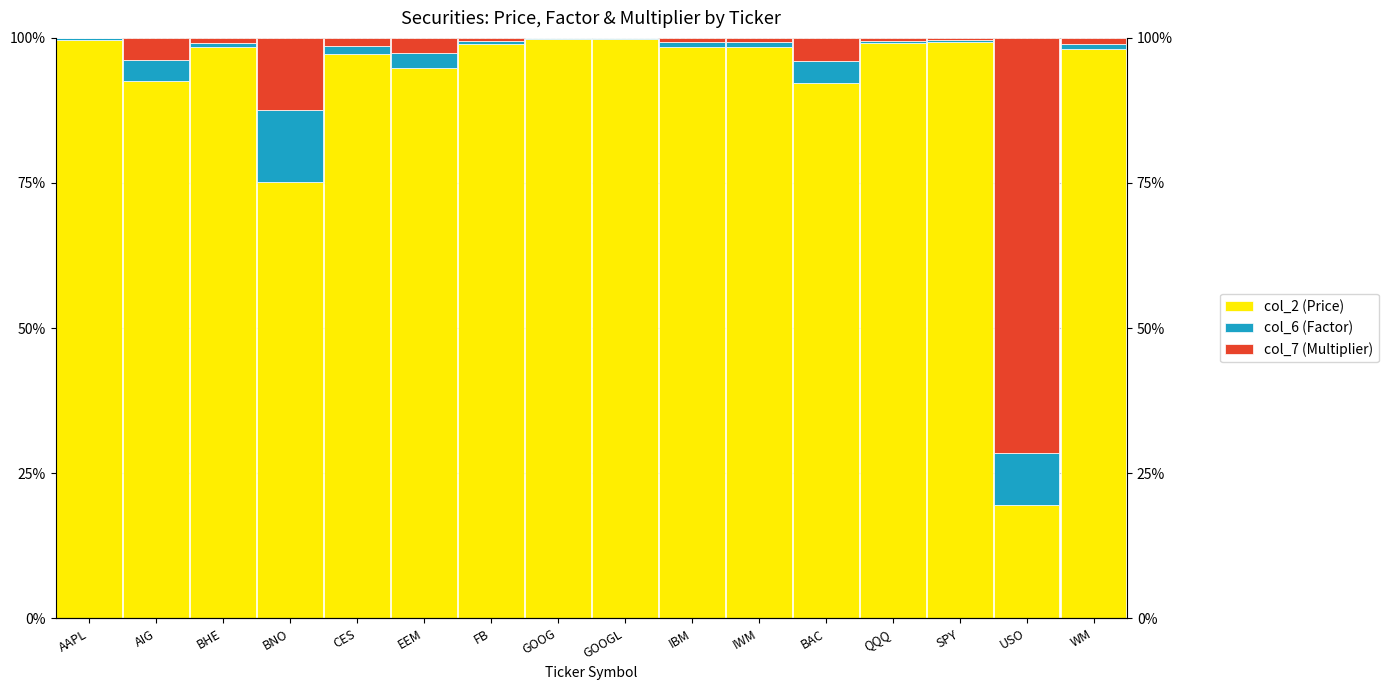

The col_6 (Factor) series shows 0.5 at QQQ. True or false?

True